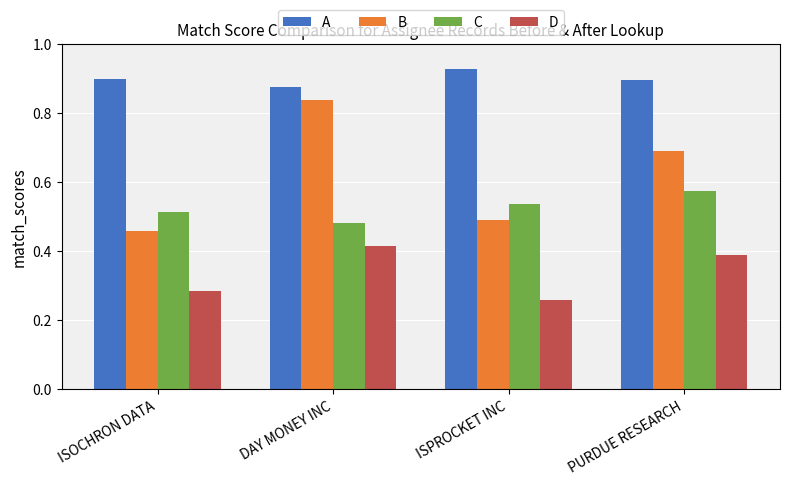

At which label is B closest to 0?

ISOCHRON DATA